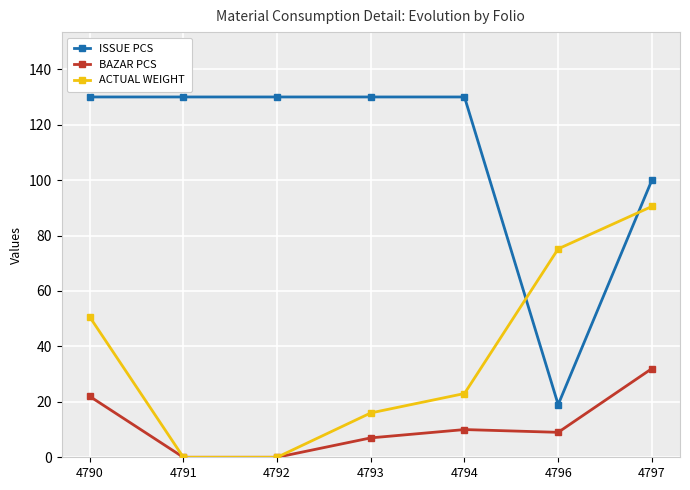

True or false: ACTUAL WEIGHT has a value of 23.0 at 4794.

True